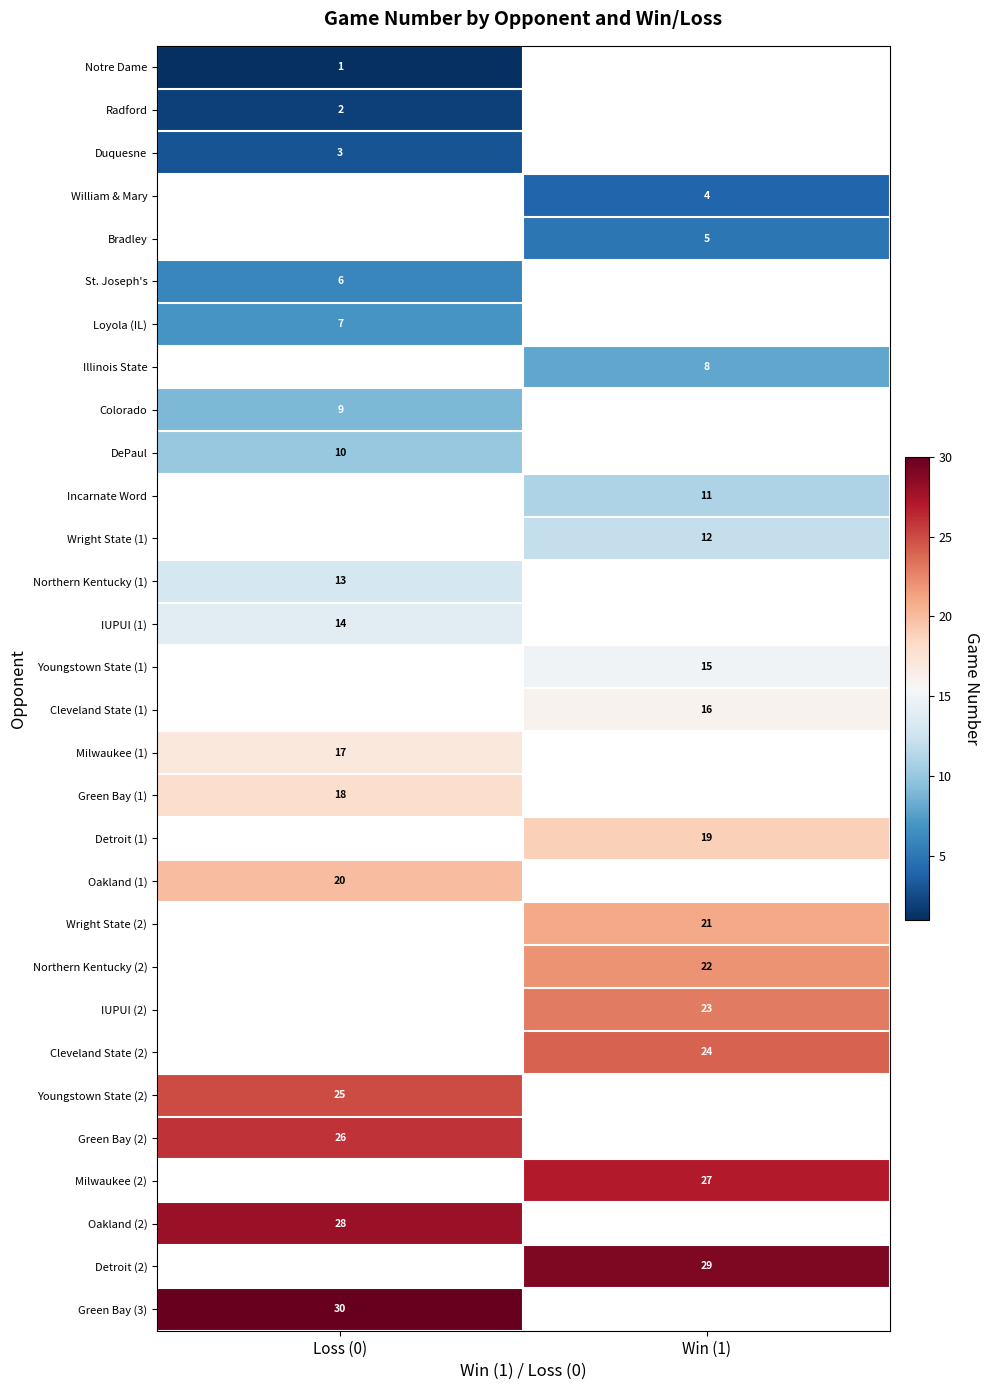

The value of William & Mary at Win (1) is 4. True or false?

True